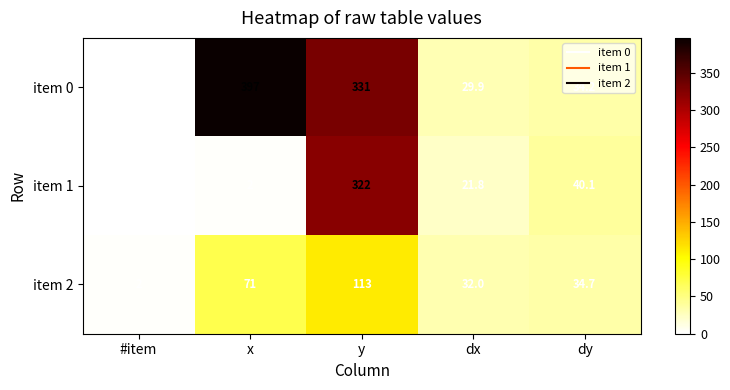

The item 0 series shows 34.2 at dy. True or false?

True